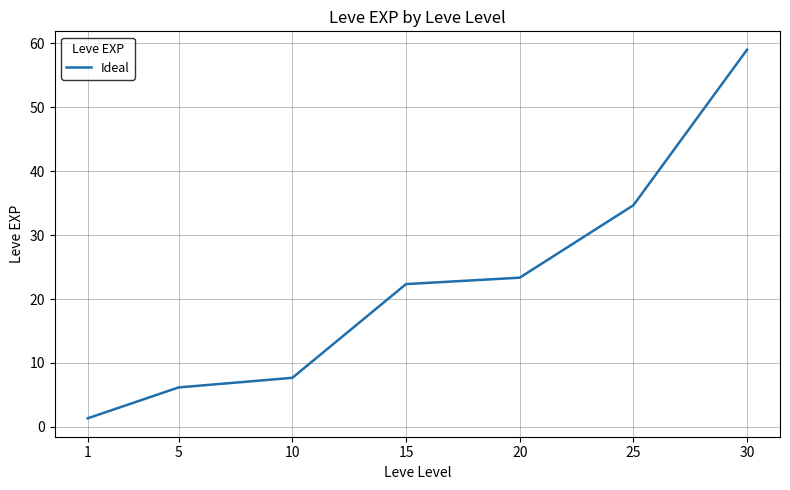

Which has a higher value, 15 or 25?

25